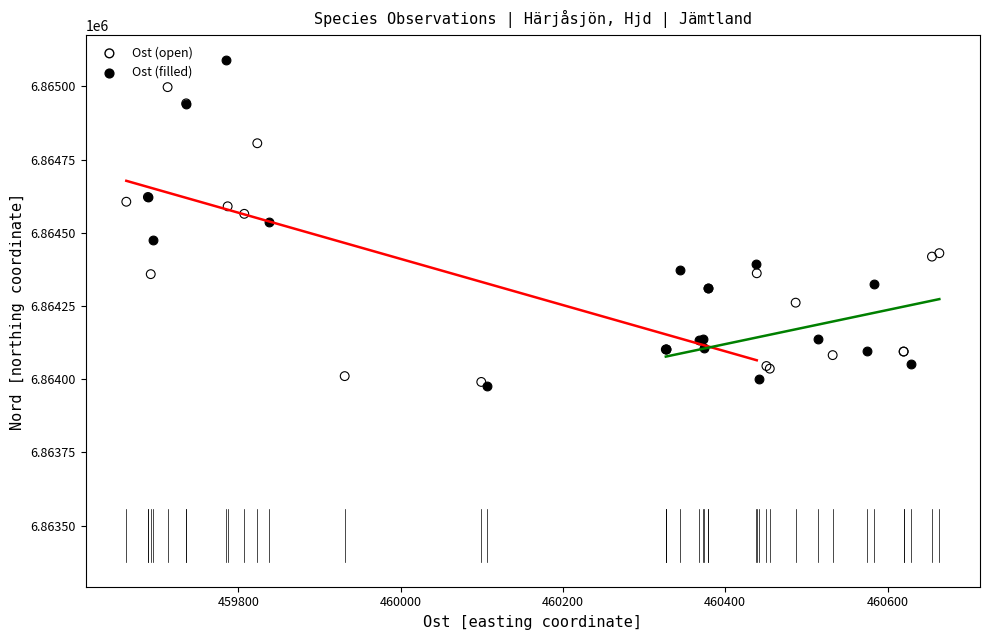

Which series reaches the maximum Y coordinate?

Ost (filled)